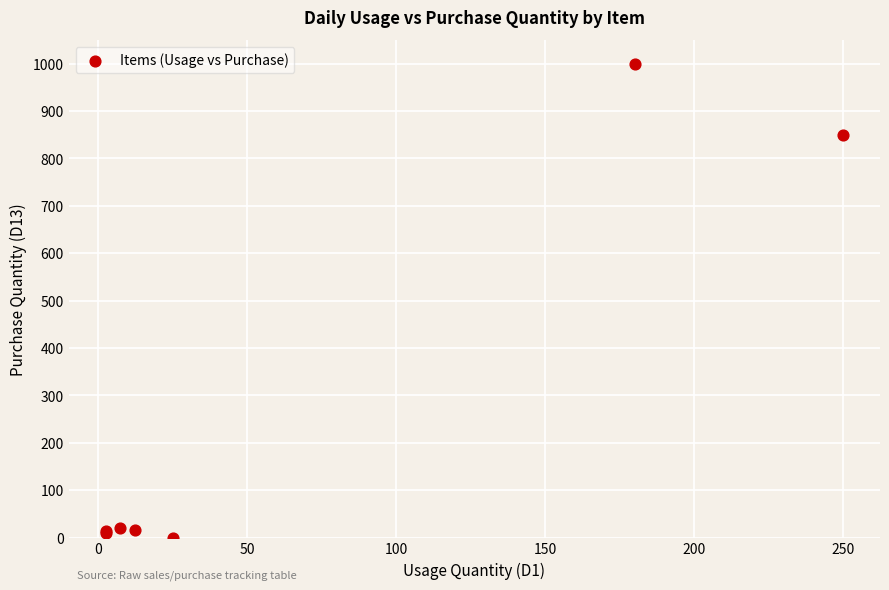

What Y value in the scatter plot is closest to 500?

850